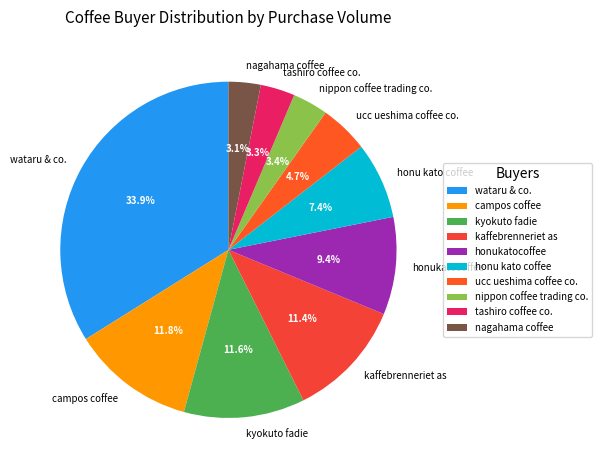

How many segments does this pie chart have?

10